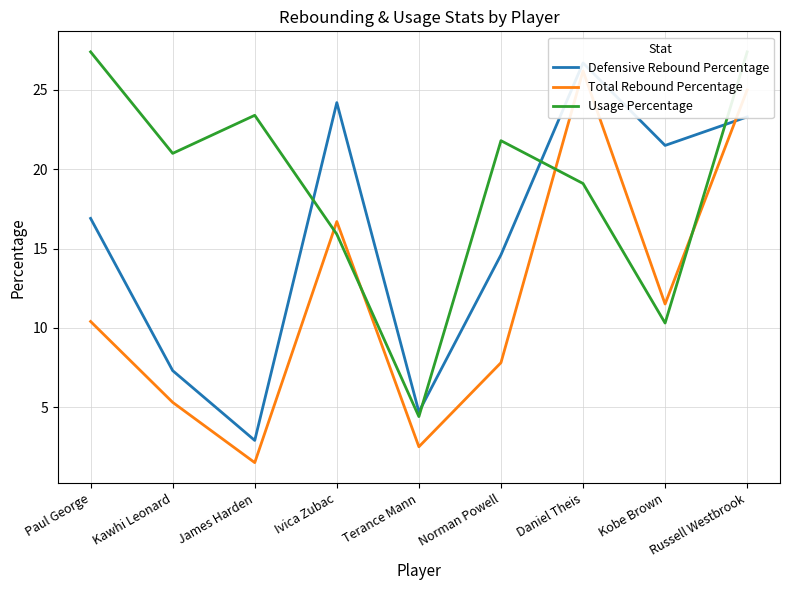

What value does the Usage Percentage series have at James Harden?

23.4